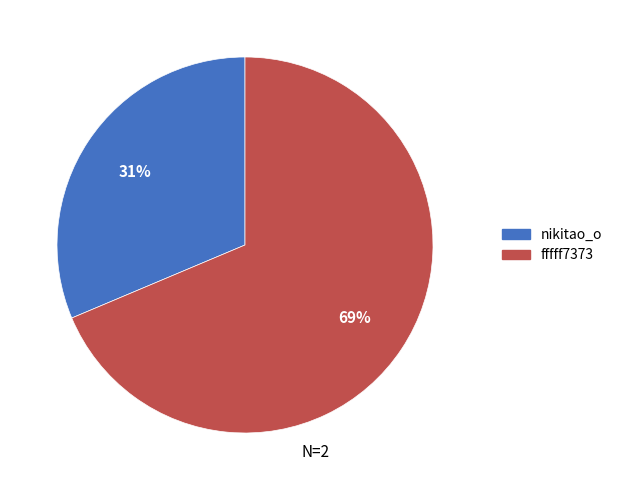

Which category accounts for the majority?

fffff7373